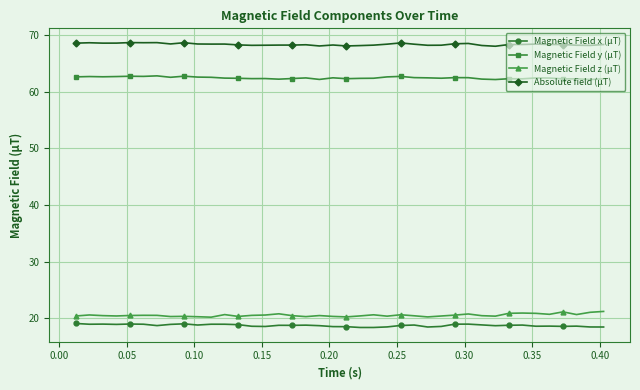

True or false: Magnetic Field y (µT) and Magnetic Field z (µT) intersect in this chart.

False